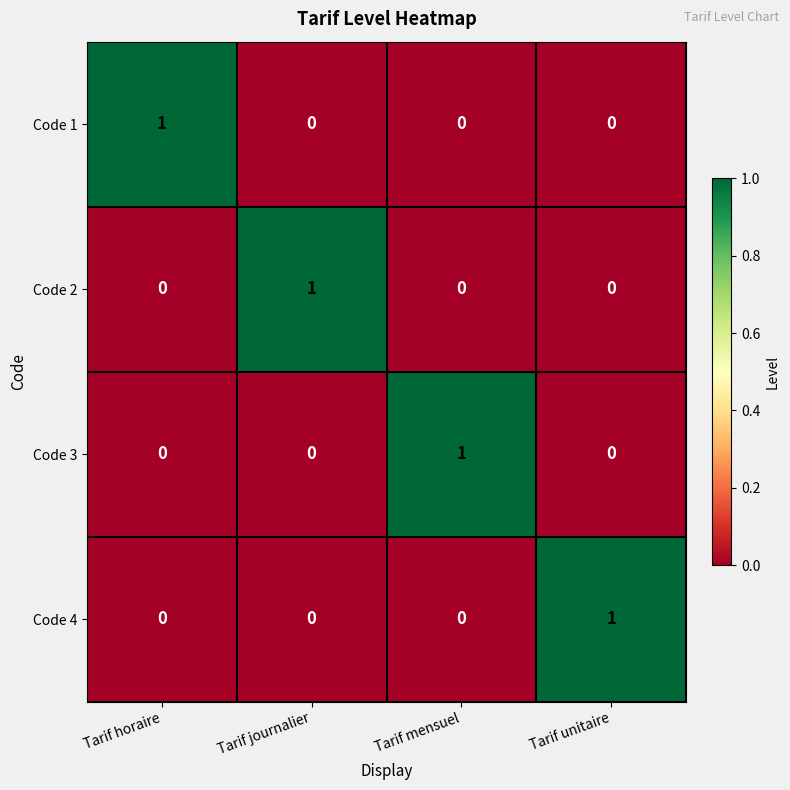

The Code 3 series shows 0 at Tarif horaire. True or false?

True